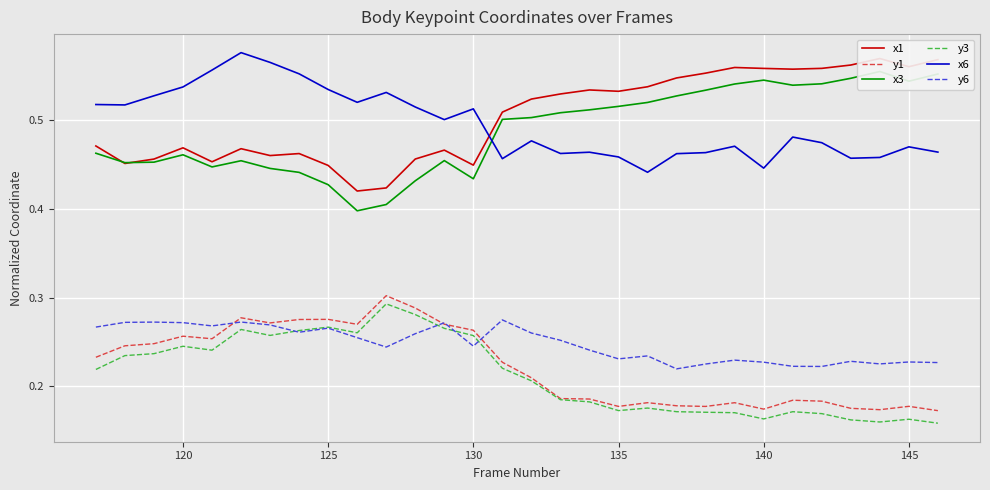

Count the number of data series in this chart.

6